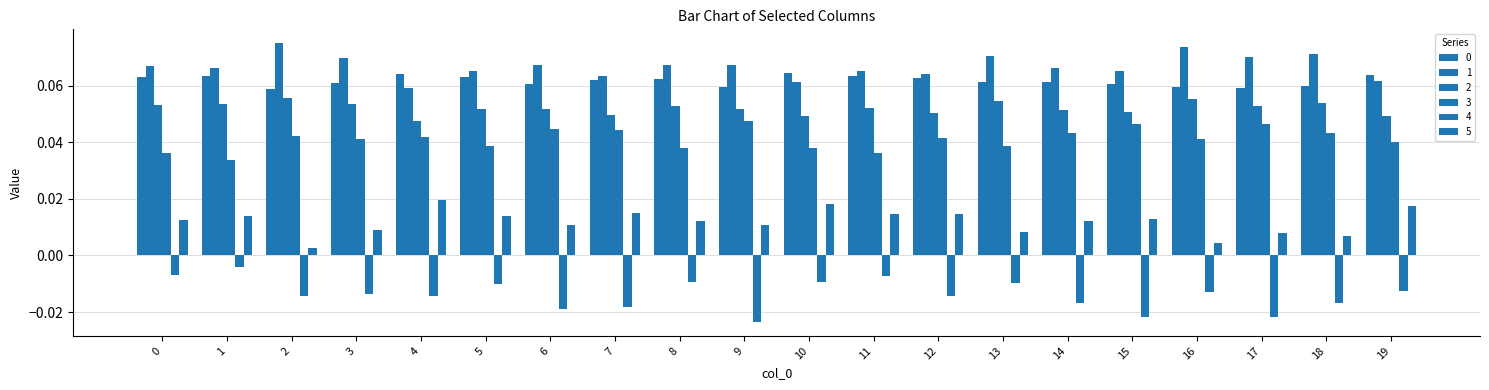

Are the bars grouped side by side (vs. stacked)?

Yes